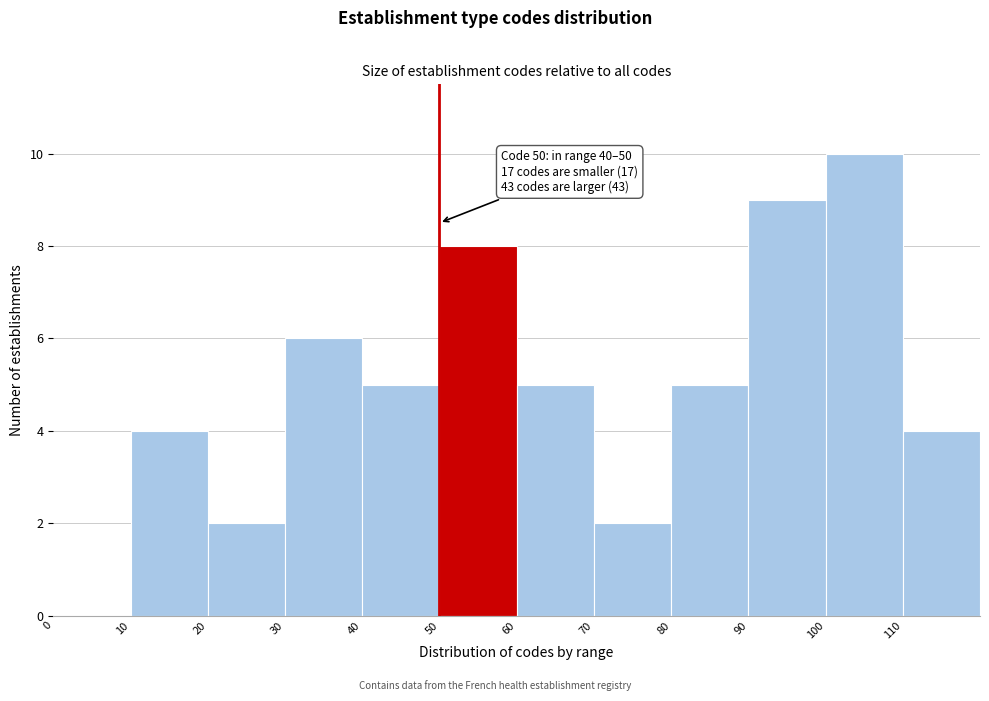

Which range on the x-axis has the tallest bar?

100 to 110